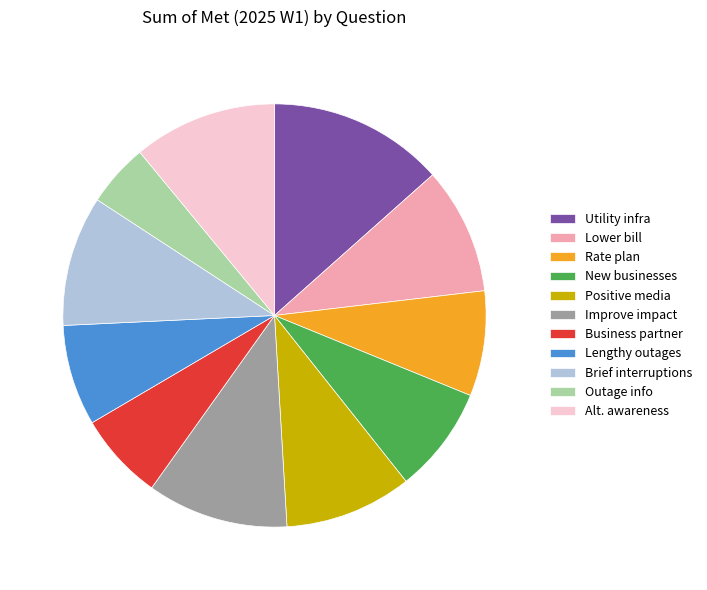

What is the ratio of the value at Improve impact to the value at Utility infra?

0.8